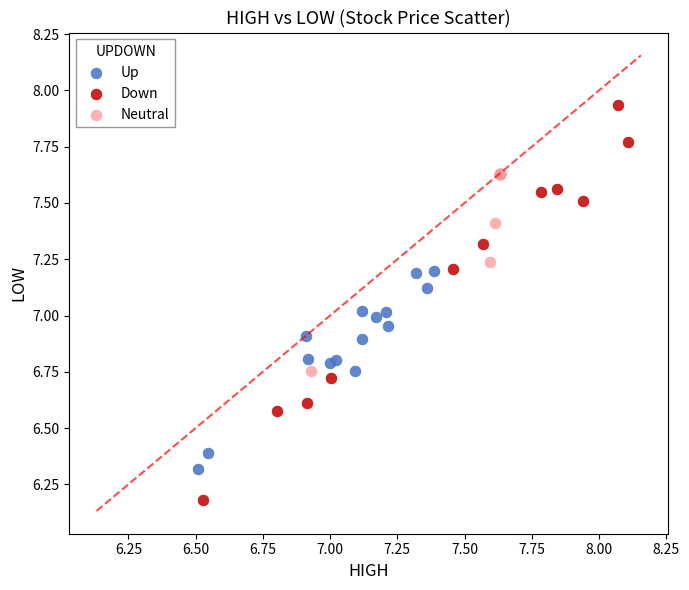

Which series reaches the minimum Y coordinate?

Down